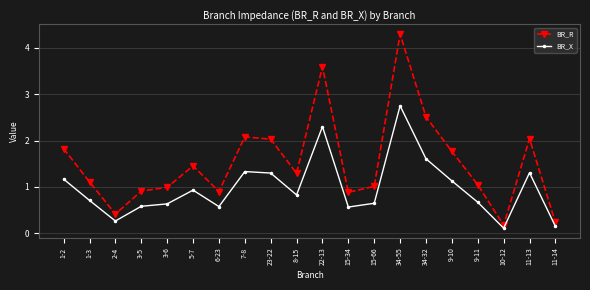

The BR_R series shows 0.4 at 7-8. True or false?

False